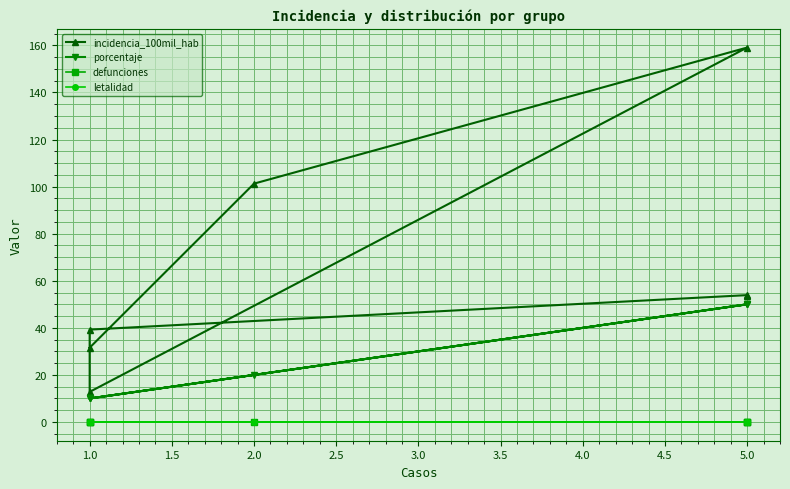

How many categories are shown in the chart?

7